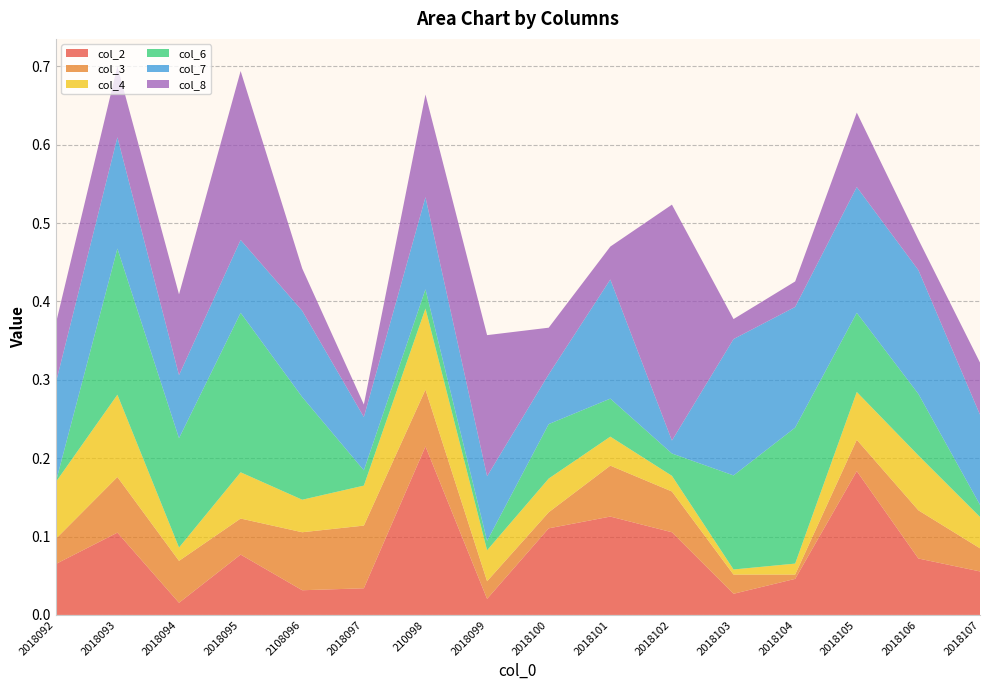

Reading left to right, list all the values displayed in this chart.

col_2: 2018092=0.1	2018093=0.1	2018094=0.0	2018095=0.1	2108096=0.0	2018097=0.0	210098=0.2	2018099=0.0	2018100=0.1	2018101=0.1	2018102=0.1	2018103=0.0	2018104=0.0	2018105=0.2	2018106=0.1	2018107=0.1
col_3: 2018092=0.0	2018093=0.1	2018094=0.1	2018095=0.0	2108096=0.1	2018097=0.1	210098=0.1	2018099=0.0	2018100=0.0	2018101=0.1	2018102=0.1	2018103=0.0	2018104=0.0	2018105=0.0	2018106=0.1	2018107=0.0
col_4: 2018092=0.1	2018093=0.1	2018094=0.0	2018095=0.1	2108096=0.0	2018097=0.1	210098=0.1	2018099=0.0	2018100=0.0	2018101=0.0	2018102=0.0	2018103=0.0	2018104=0.0	2018105=0.1	2018106=0.1	2018107=0.0
col_6: 2018092=0.0	2018093=0.2	2018094=0.1	2018095=0.2	2108096=0.1	2018097=0.0	210098=0.0	2018099=0.0	2018100=0.1	2018101=0.0	2018102=0.0	2018103=0.1	2018104=0.2	2018105=0.1	2018106=0.1	2018107=0.0
col_7: 2018092=0.1	2018093=0.1	2018094=0.1	2018095=0.1	2108096=0.1	2018097=0.1	210098=0.1	2018099=0.1	2018100=0.1	2018101=0.2	2018102=0.0	2018103=0.2	2018104=0.2	2018105=0.2	2018106=0.2	2018107=0.1
col_8: 2018092=0.1	2018093=0.1	2018094=0.1	2018095=0.2	2108096=0.1	2018097=0.0	210098=0.1	2018099=0.2	2018100=0.1	2018101=0.0	2018102=0.3	2018103=0.0	2018104=0.0	2018105=0.1	2018106=0.0	2018107=0.1